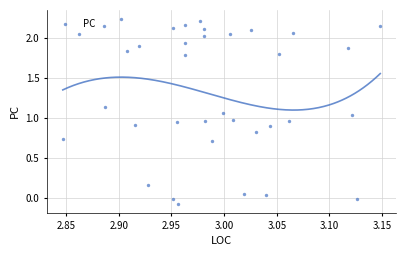

What is the range of X values (max minus min)?

0.3